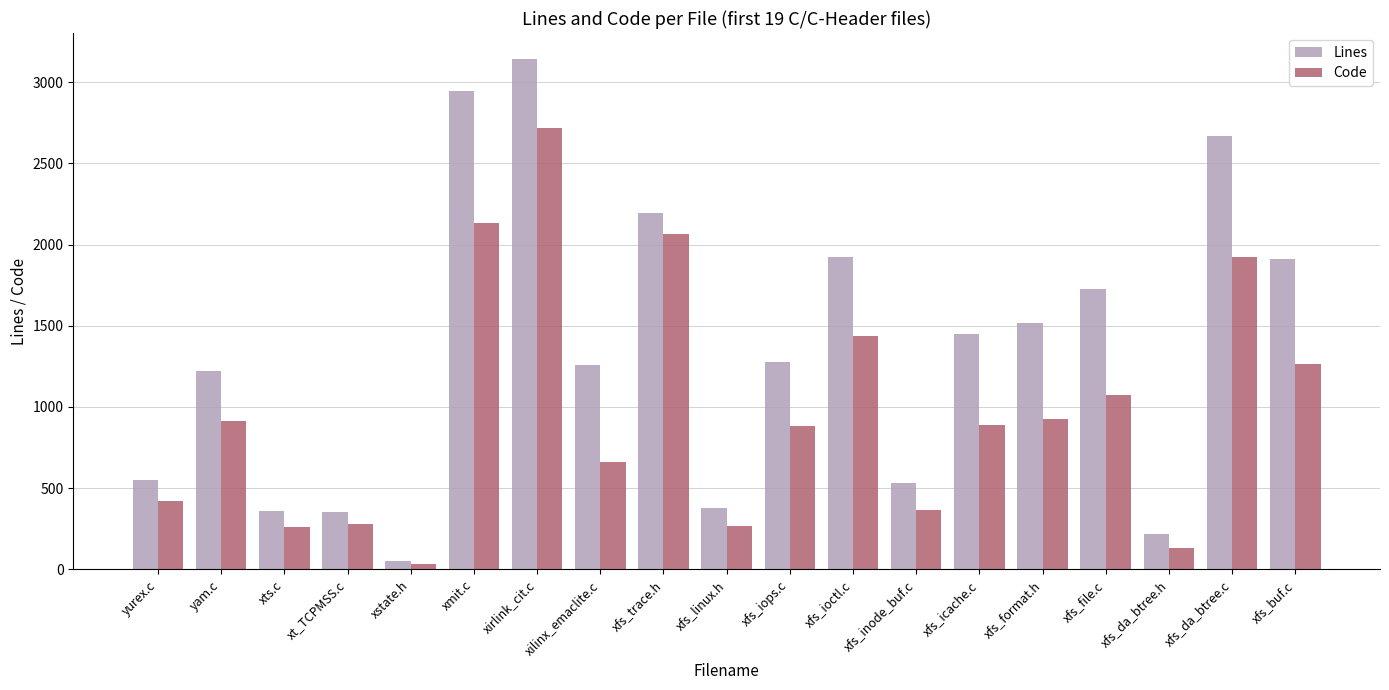

Which category has the highest value in the Lines series?

xirlink_cit.c